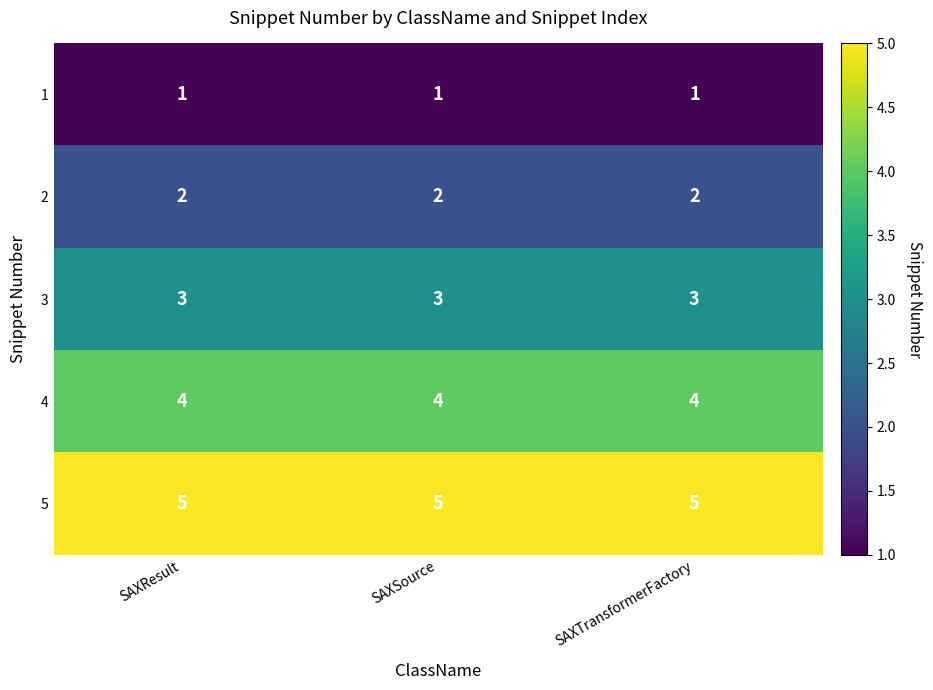

True or false: 3 has a value of 1 at SAXTransformerFactory.

False